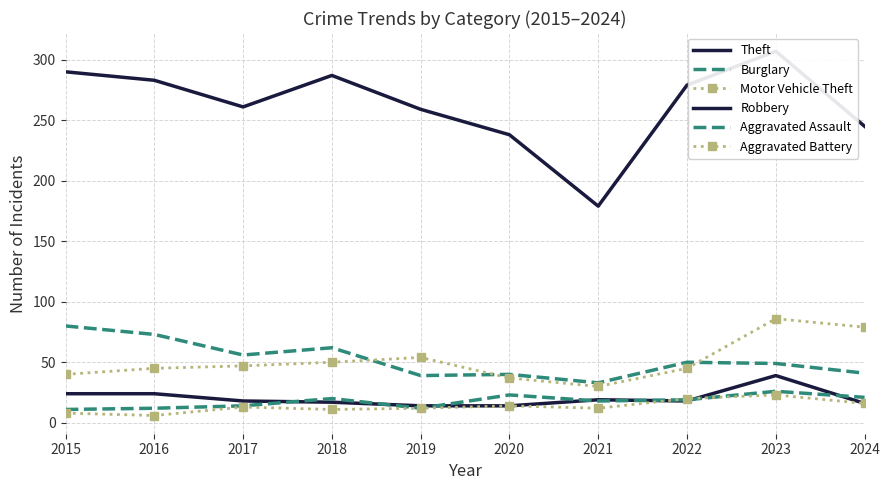

What is the value of the Aggravated Assault point at the 9th from the left?

26